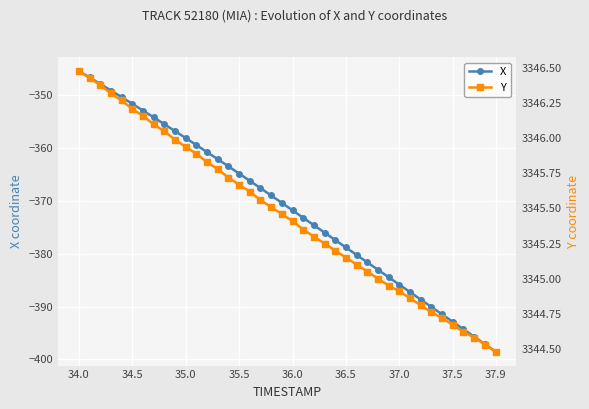

What are all the series names shown in the legend?

X, Y